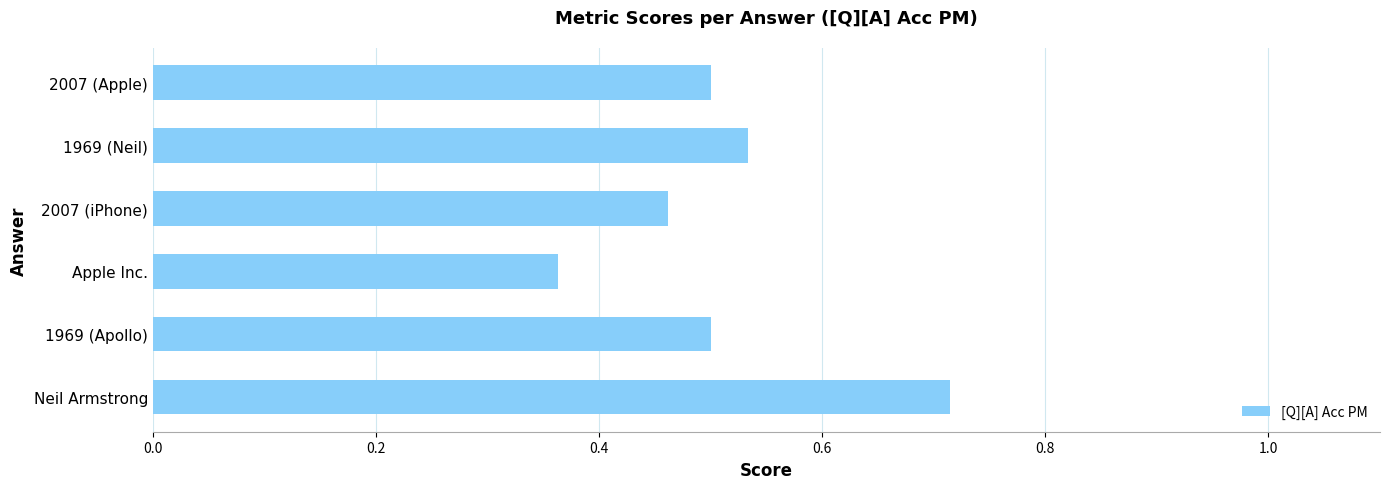

What is the sum of the values at 2007 (Apple) and 2007 (iPhone)?

1.0